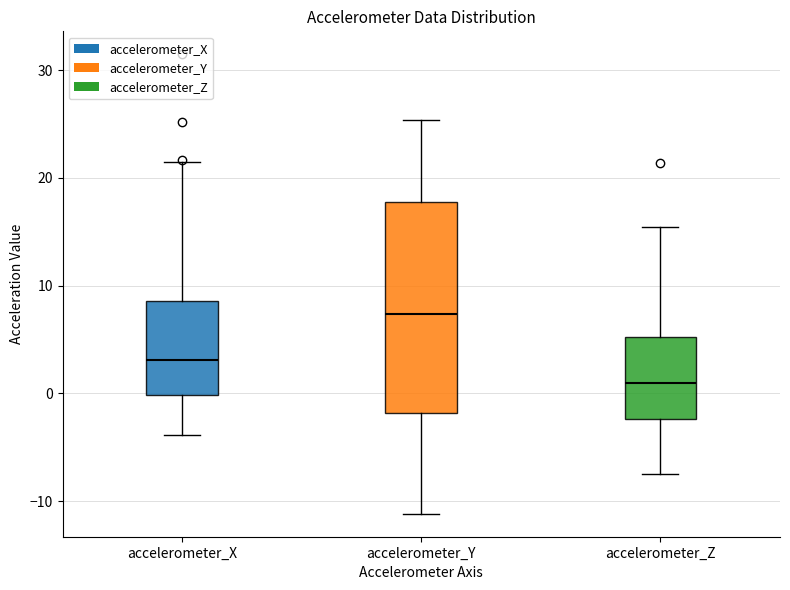

Reading left to right, transcribe this box plot: for each box, give where its median line is, the range the box spans, and where its two whiskers end, as read against the y-axis. The values are not printed on the chart, so give them approximately, as read against the axis.

accelerometer_X: median 3, box 0 to 9, whiskers -4 to 21
accelerometer_Y: median 7, box -2 to 18, whiskers -11 to 25
accelerometer_Z: median 1, box -2 to 5, whiskers -7 to 15